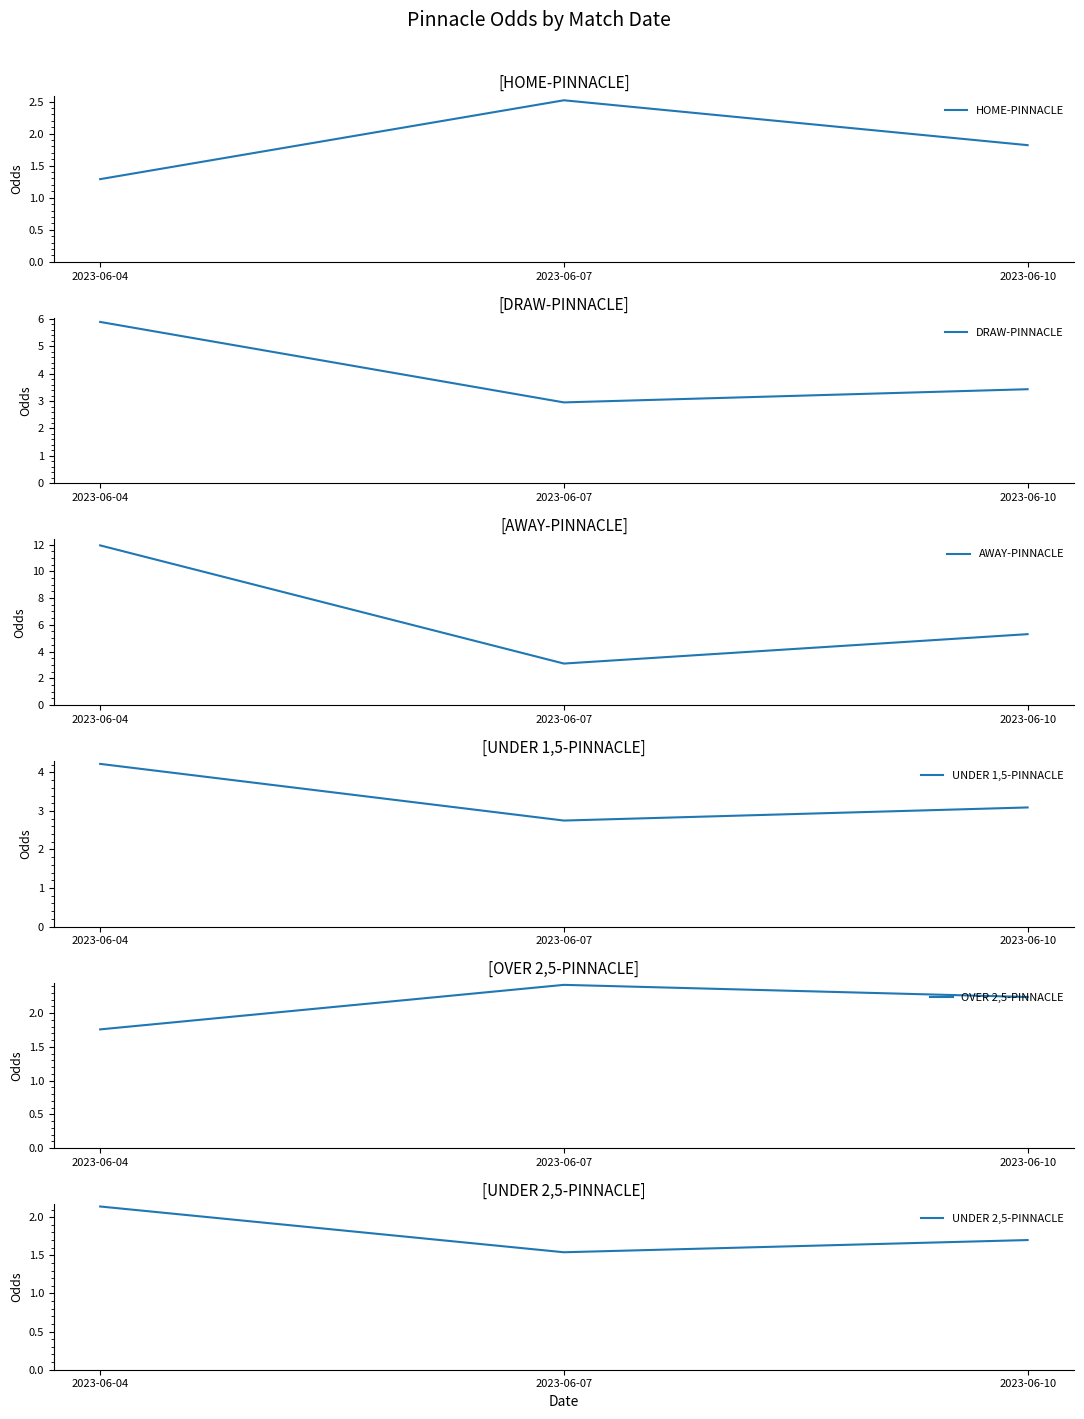

Which series has the largest range (max minus min)?

AWAY-PINNACLE